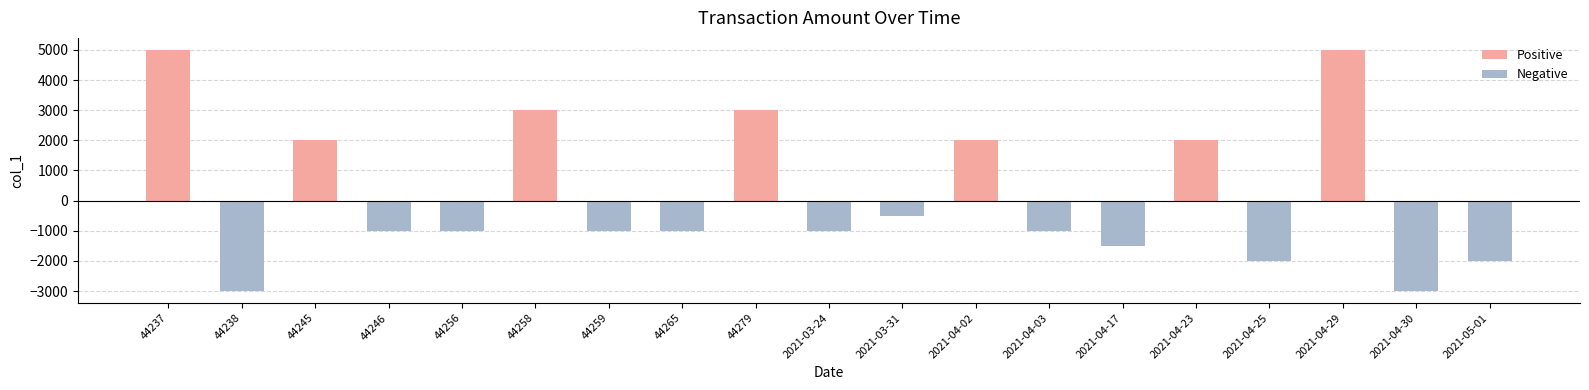

Which series has the largest total across all categories?

Positive